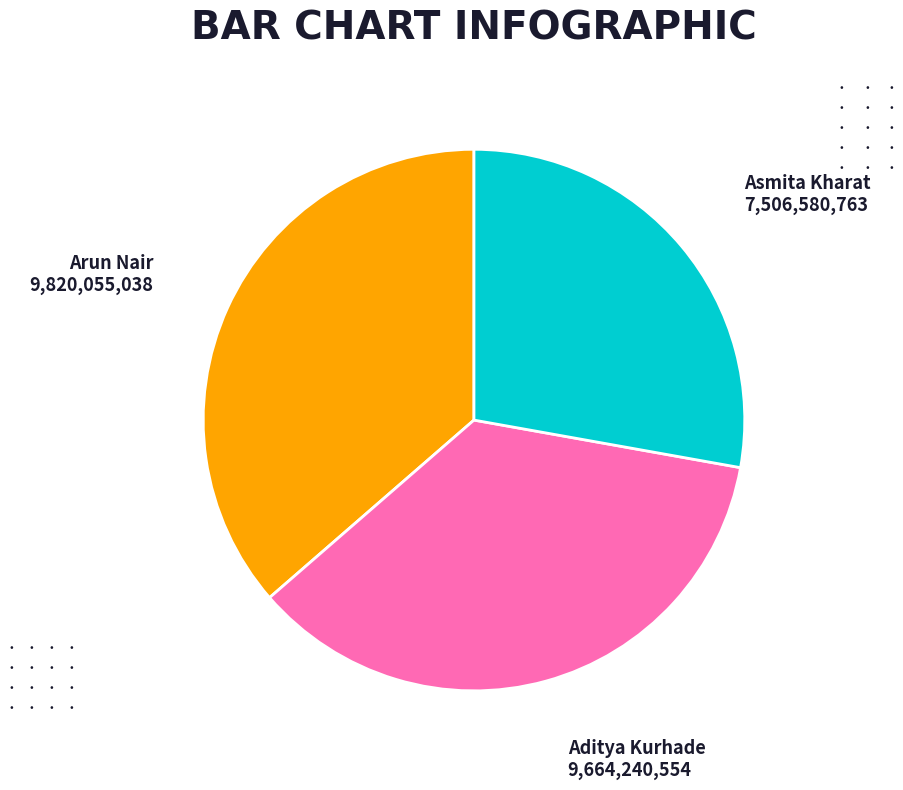

Approximately how many times larger is the value at Aditya Kurhade compared to Arun Nair?

1.0